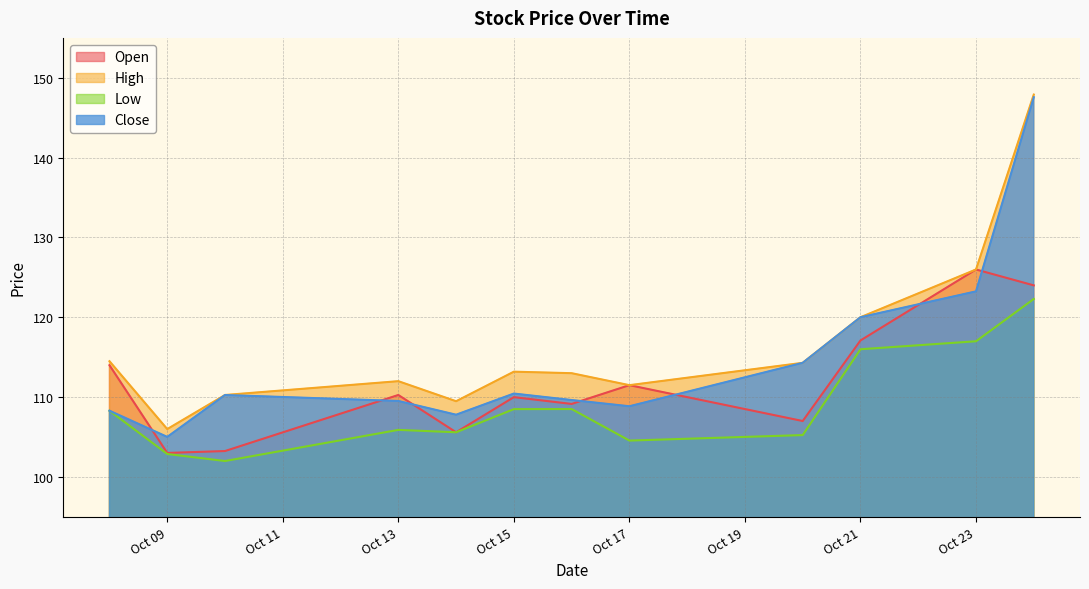

What is the difference between the highest and lowest values at 2025-10-14?

3.9